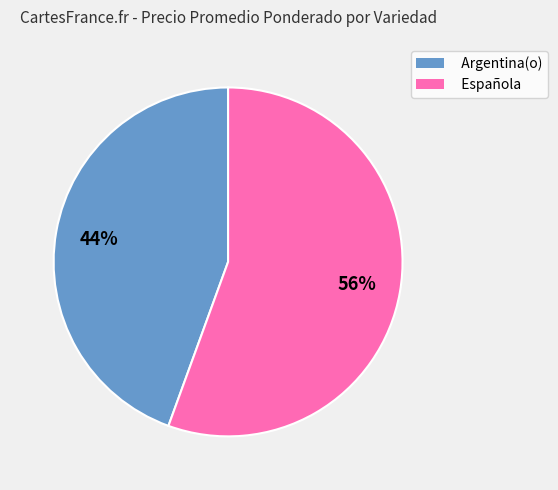

To the nearest percent, what portion does Argentina(o) represent?

44%